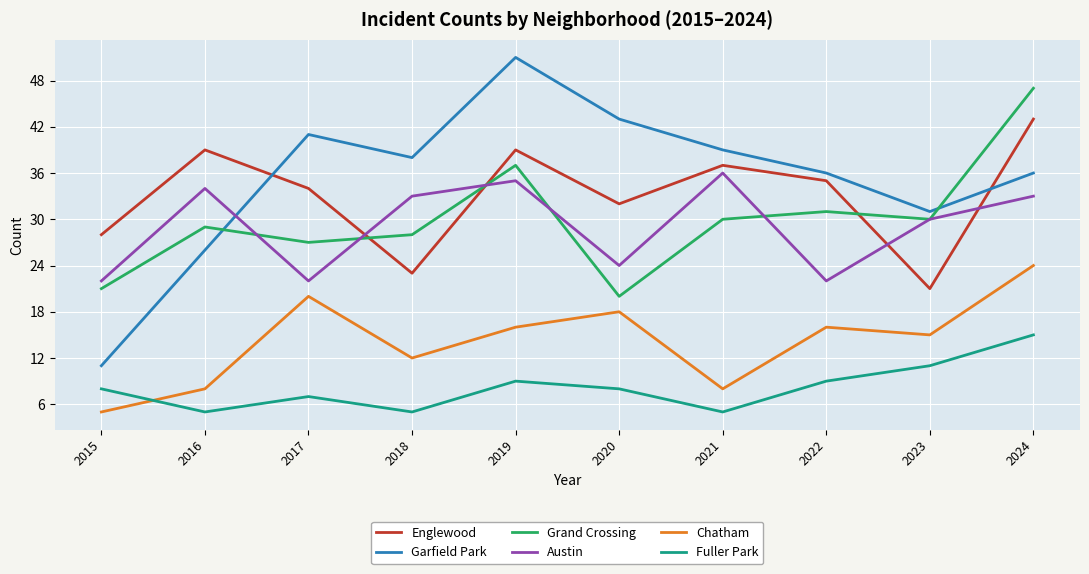

What are all the series names shown in the legend?

Englewood, Garfield Park, Grand Crossing, Austin, Chatham, Fuller Park